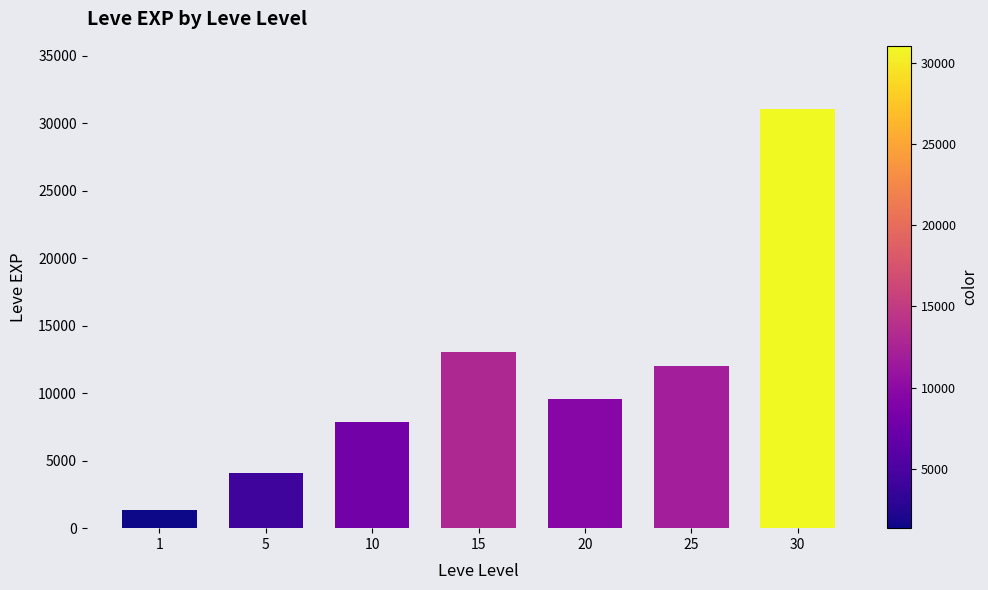

At which label does the data first exceed 9540?

15